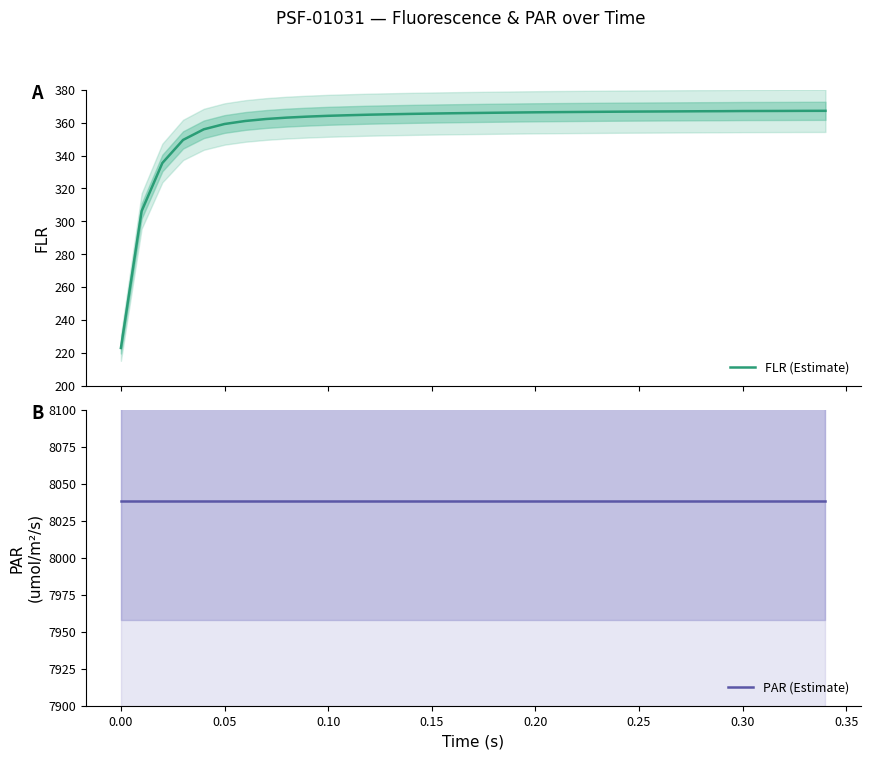

What is the maximum value for PAR (Estimate)?

8038.2